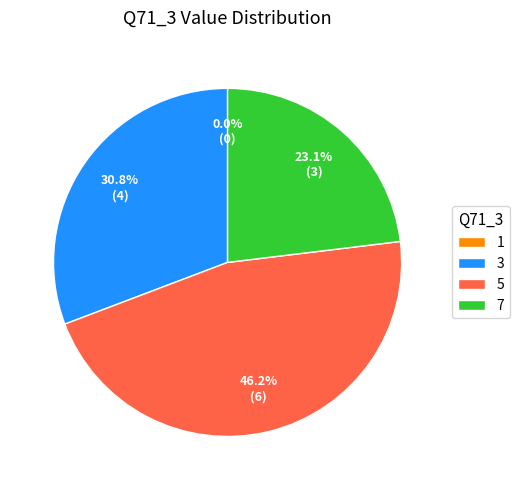

How many slices are in this pie chart?

4